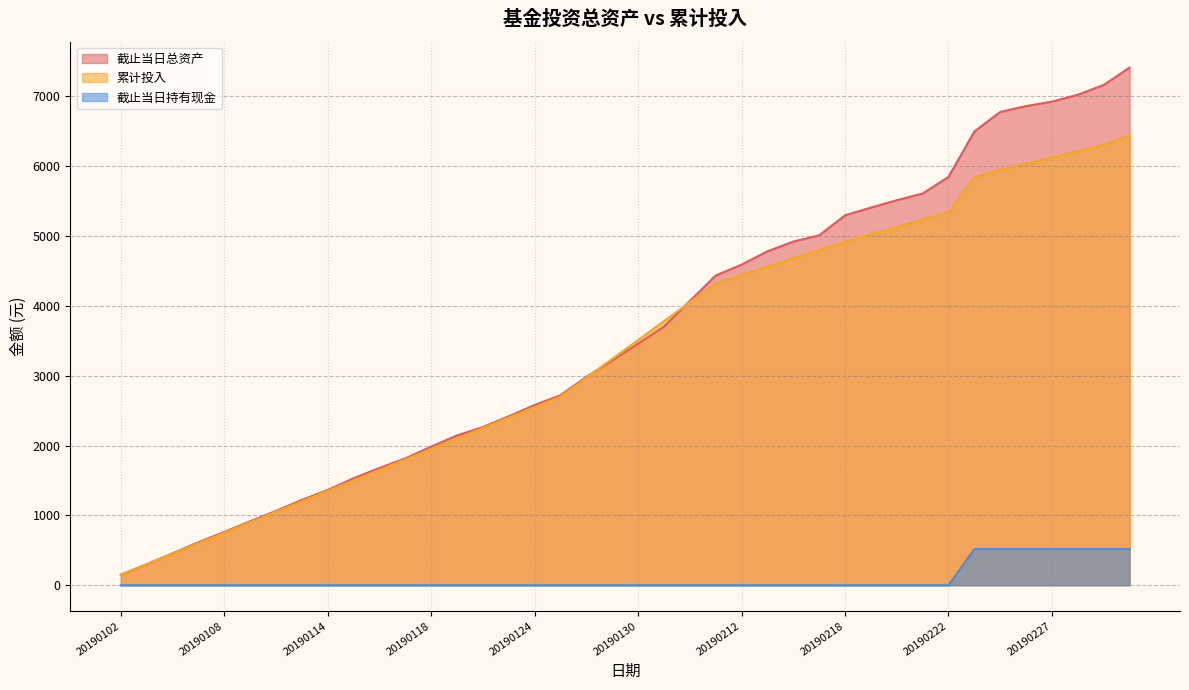

True or false: 截止当日持有现金 and 累计投入 intersect in this chart.

False